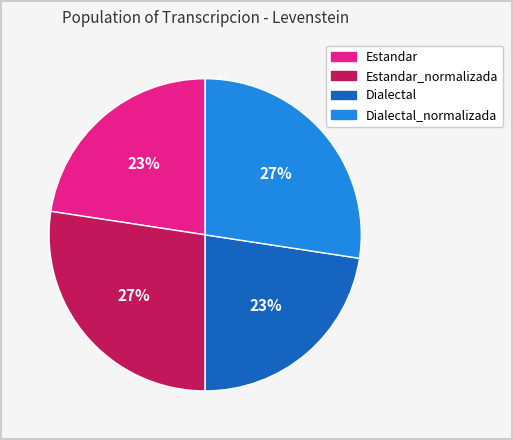

How many slices are in this pie chart?

4